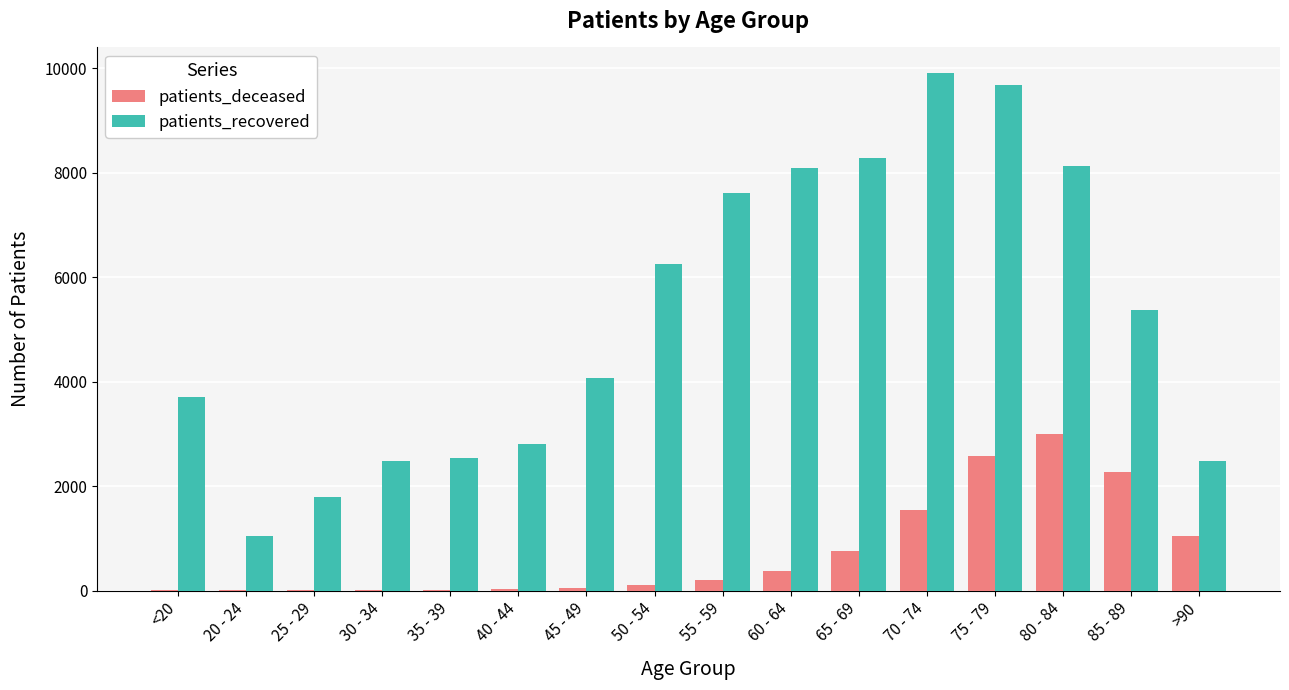

At which label does patients_recovered reach its peak?

70 - 74